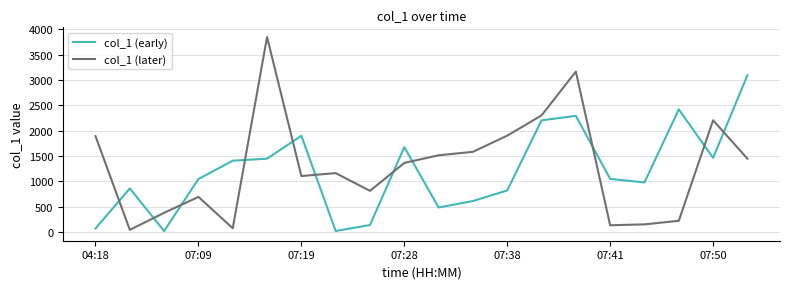

What is the maximum value for col_1 (early)?

3094.2